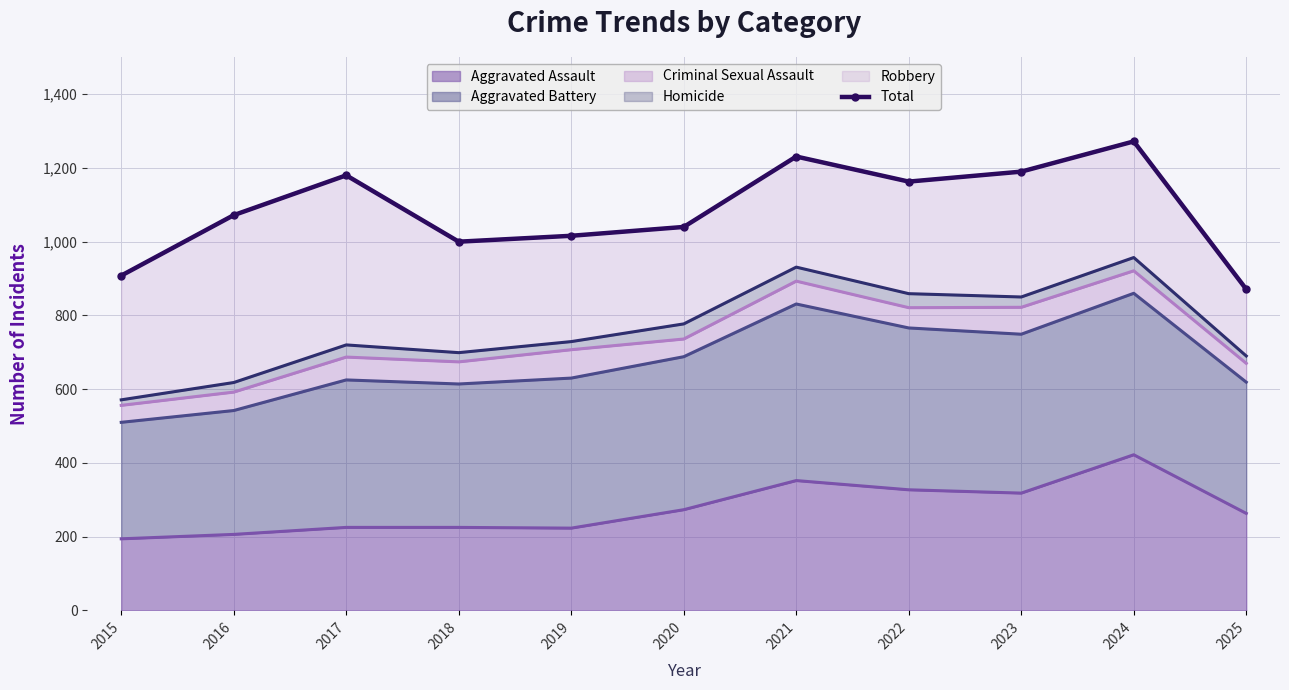

How many categories are shown in the chart?

11